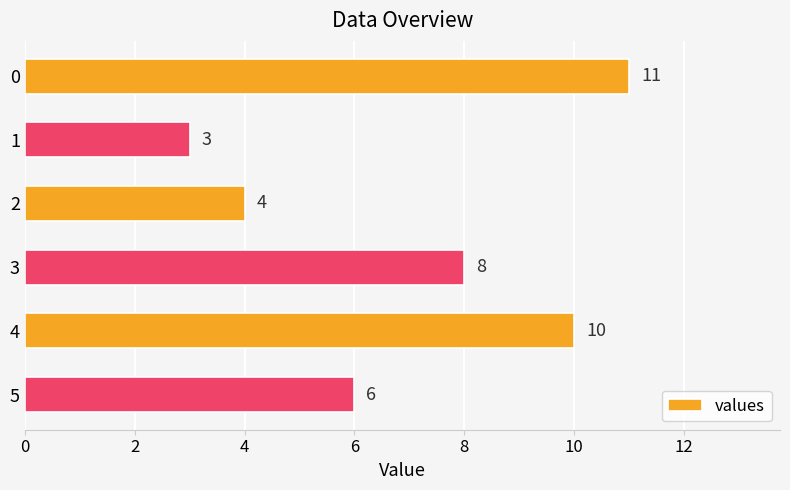

What is the sum of all values?

42